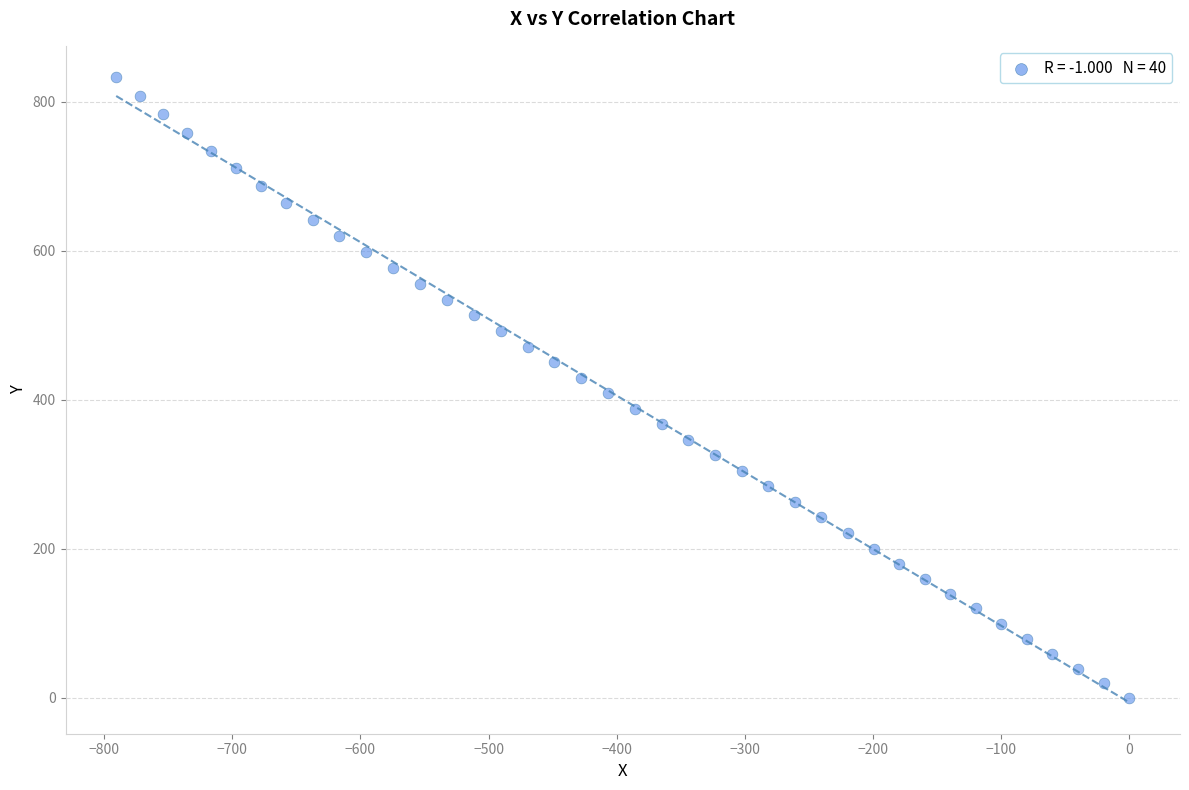

What is the range of X values (max minus min)?

790.6